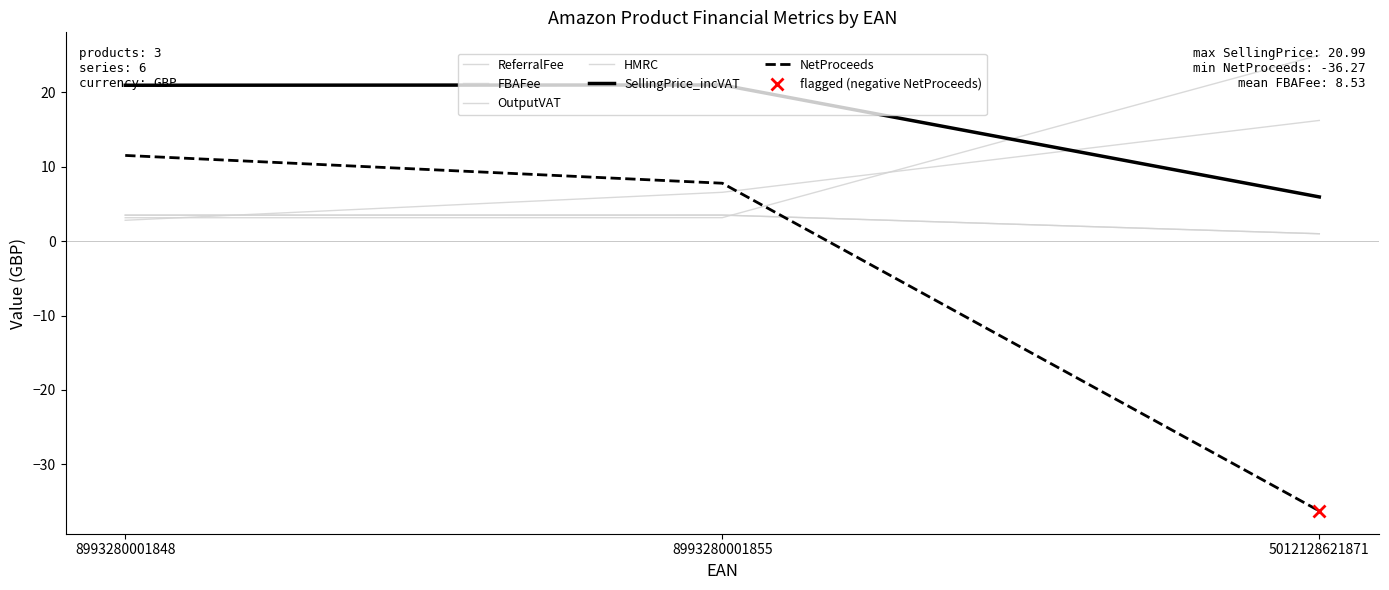

What is the maximum value shown in the chart?

25.0